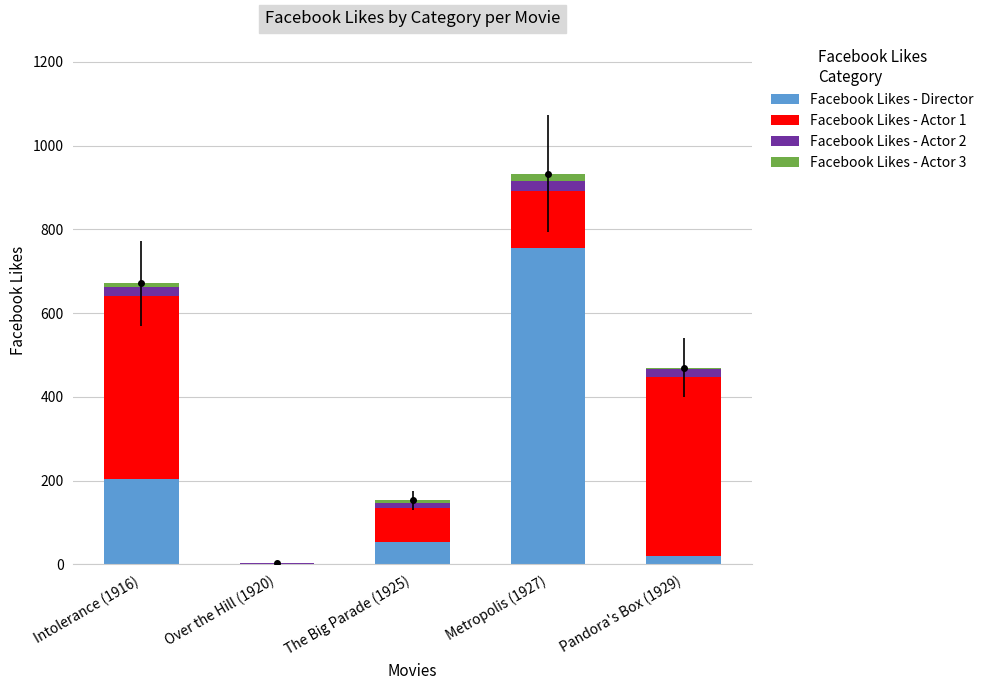

What is the maximum value shown in the chart?

756